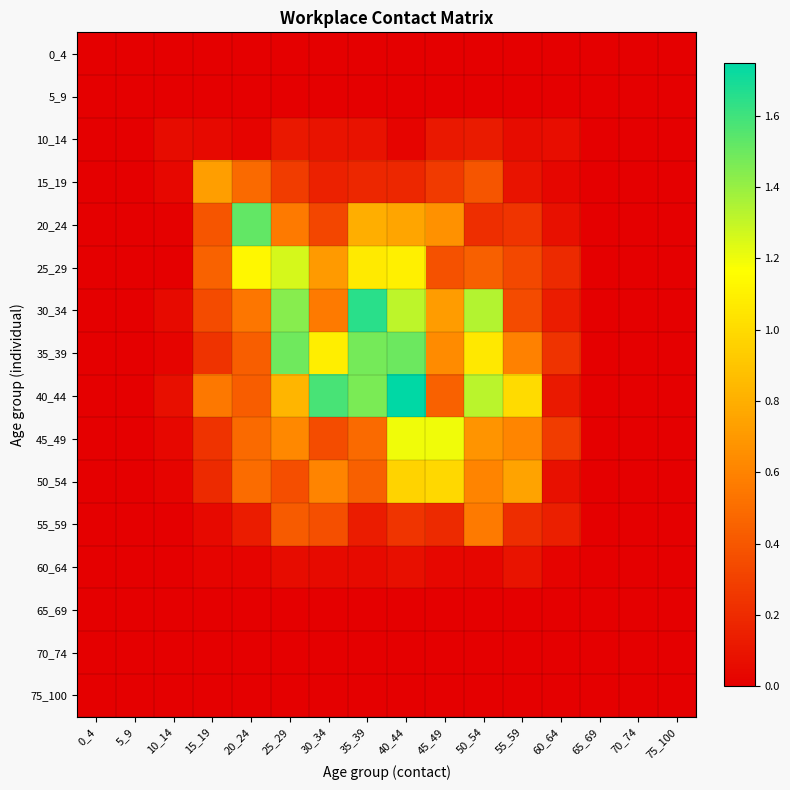

Reading left to right, extract all data points from this chart.

0_4: 0_4=0.0	5_9=0.0	10_14=0.0	15_19=0.0	20_24=0.0	25_29=0.0	30_34=0.0	35_39=0.0	40_44=0.0	45_49=0.0	50_54=0.0	55_59=0.0	60_64=0.0	65_69=0.0	70_74=0.0	75_100=0.0
5_9: 0_4=0.0	5_9=0.0	10_14=0.0	15_19=0.0	20_24=0.0	25_29=0.0	30_34=0.0	35_39=0.0	40_44=0.0	45_49=0.0	50_54=0.0	55_59=0.0	60_64=0.0	65_69=0.0	70_74=0.0	75_100=0.0
10_14: 0_4=0.0	5_9=0.0	10_14=0.1	15_19=0.0	20_24=0.0	25_29=0.1	30_34=0.1	35_39=0.1	40_44=0.0	45_49=0.1	50_54=0.1	55_59=0.1	60_64=0.1	65_69=0.0	70_74=0.0	75_100=0.0
15_19: 0_4=0.0	5_9=0.0	10_14=0.0	15_19=0.7	20_24=0.5	25_29=0.3	30_34=0.2	35_39=0.2	40_44=0.2	45_49=0.3	50_54=0.4	55_59=0.1	60_64=0.0	65_69=0.0	70_74=0.0	75_100=0.0
20_24: 0_4=0.0	5_9=0.0	10_14=0.0	15_19=0.4	20_24=1.5	25_29=0.6	30_34=0.3	35_39=0.8	40_44=0.8	45_49=0.7	50_54=0.2	55_59=0.2	60_64=0.1	65_69=0.0	70_74=0.0	75_100=0.0
25_29: 0_4=0.0	5_9=0.0	10_14=0.0	15_19=0.5	20_24=1.1	25_29=1.3	30_34=0.7	35_39=1.1	40_44=1.1	45_49=0.4	50_54=0.4	55_59=0.3	60_64=0.2	65_69=0.0	70_74=0.0	75_100=0.0
30_34: 0_4=0.0	5_9=0.0	10_14=0.1	15_19=0.3	20_24=0.5	25_29=1.4	30_34=0.6	35_39=1.6	40_44=1.3	45_49=0.7	50_54=1.3	55_59=0.3	60_64=0.1	65_69=0.0	70_74=0.0	75_100=0.0
35_39: 0_4=0.0	5_9=0.0	10_14=0.0	15_19=0.2	20_24=0.4	25_29=1.5	30_34=1.1	35_39=1.5	40_44=1.5	45_49=0.6	50_54=1.1	55_59=0.6	60_64=0.2	65_69=0.0	70_74=0.0	75_100=0.0
40_44: 0_4=0.0	5_9=0.0	10_14=0.1	15_19=0.6	20_24=0.4	25_29=0.8	30_34=1.6	35_39=1.5	40_44=1.7	45_49=0.4	50_54=1.3	55_59=1.0	60_64=0.1	65_69=0.0	70_74=0.0	75_100=0.0
45_49: 0_4=0.0	5_9=0.0	10_14=0.0	15_19=0.2	20_24=0.5	25_29=0.6	30_34=0.4	35_39=0.5	40_44=1.2	45_49=1.2	50_54=0.7	55_59=0.6	60_64=0.3	65_69=0.0	70_74=0.0	75_100=0.0
50_54: 0_4=0.0	5_9=0.0	10_14=0.0	15_19=0.2	20_24=0.5	25_29=0.4	30_34=0.6	35_39=0.4	40_44=1.0	45_49=1.0	50_54=0.6	55_59=0.8	60_64=0.1	65_69=0.0	70_74=0.0	75_100=0.0
55_59: 0_4=0.0	5_9=0.0	10_14=0.0	15_19=0.0	20_24=0.1	25_29=0.4	30_34=0.4	35_39=0.1	40_44=0.2	45_49=0.2	50_54=0.6	55_59=0.2	60_64=0.1	65_69=0.0	70_74=0.0	75_100=0.0
60_64: 0_4=0.0	5_9=0.0	10_14=0.0	15_19=0.0	20_24=0.0	25_29=0.1	30_34=0.1	35_39=0.1	40_44=0.1	45_49=0.0	50_54=0.0	55_59=0.1	60_64=0.0	65_69=0.0	70_74=0.0	75_100=0.0
65_69: 0_4=0.0	5_9=0.0	10_14=0.0	15_19=0.0	20_24=0.0	25_29=0.0	30_34=0.0	35_39=0.0	40_44=0.0	45_49=0.0	50_54=0.0	55_59=0.0	60_64=0.0	65_69=0.0	70_74=0.0	75_100=0.0
70_74: 0_4=0.0	5_9=0.0	10_14=0.0	15_19=0.0	20_24=0.0	25_29=0.0	30_34=0.0	35_39=0.0	40_44=0.0	45_49=0.0	50_54=0.0	55_59=0.0	60_64=0.0	65_69=0.0	70_74=0.0	75_100=0.0
75_100: 0_4=0.0	5_9=0.0	10_14=0.0	15_19=0.0	20_24=0.0	25_29=0.0	30_34=0.0	35_39=0.0	40_44=0.0	45_49=0.0	50_54=0.0	55_59=0.0	60_64=0.0	65_69=0.0	70_74=0.0	75_100=0.0